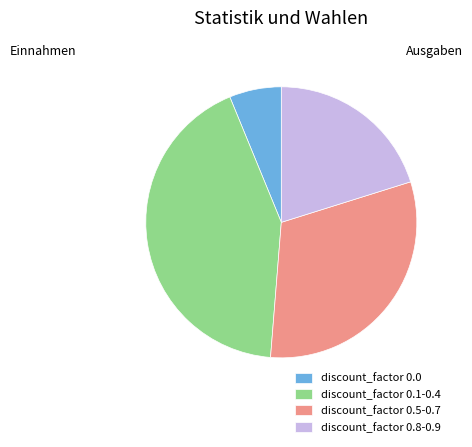

How many segments does this pie chart have?

4